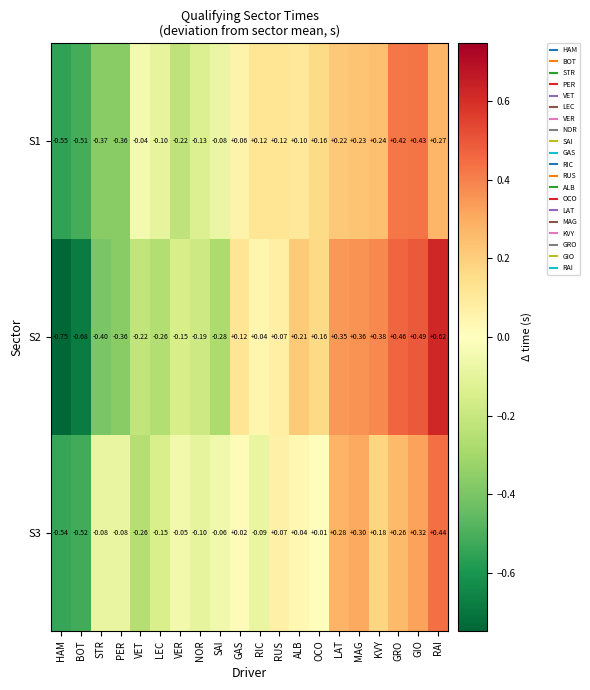

At which category is the sum across all series the highest?

RAI